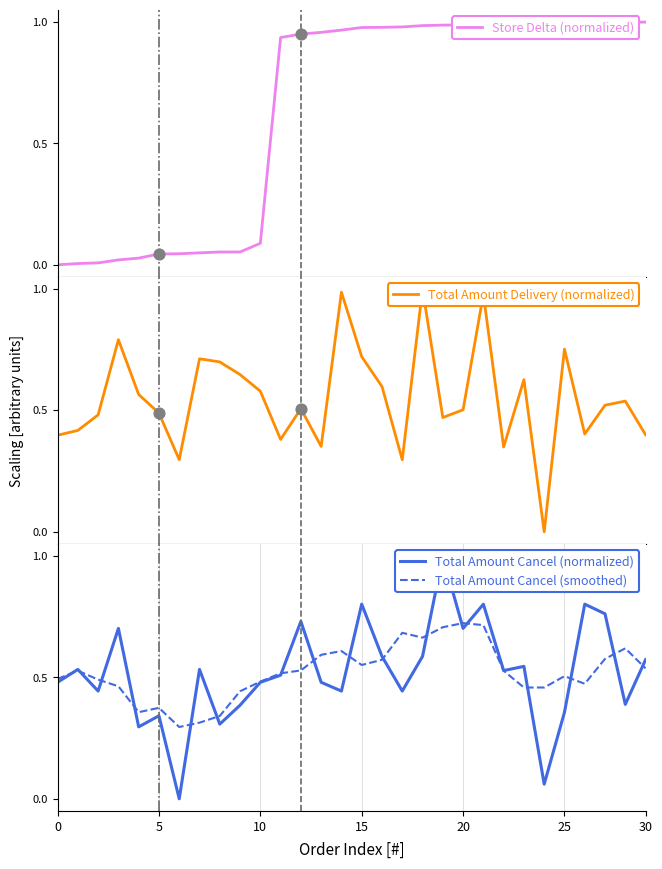

Which series contains the lowest Y value?

Store Delta (normalized)